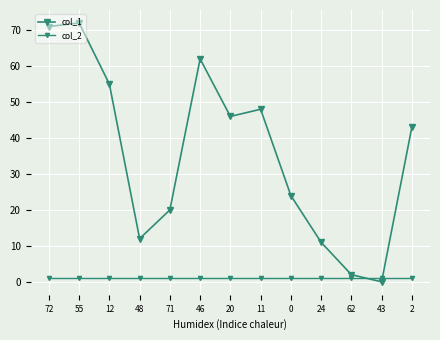

How many lines are shown in the chart?

2